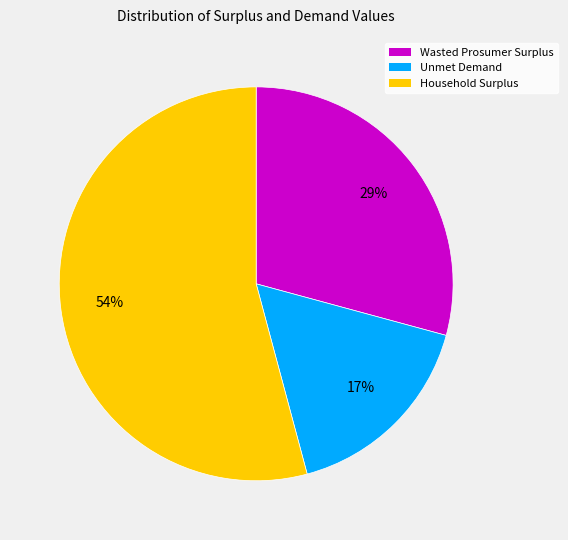

Rank the categories by value from highest to lowest.

Household Surplus, Wasted Prosumer Surplus, Unmet Demand